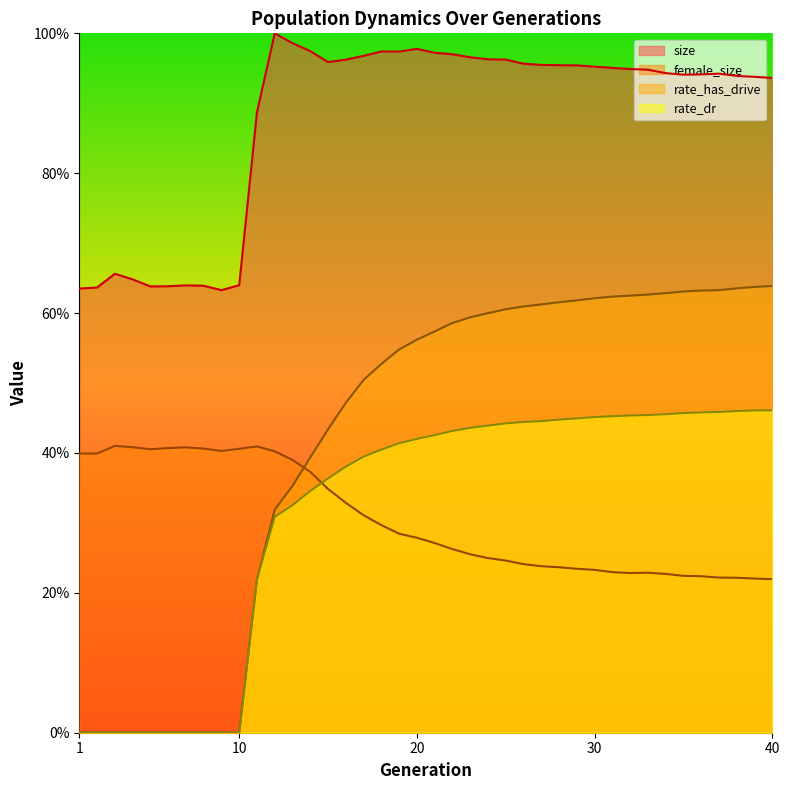

At how many categories does at least one series exceed 0?

40